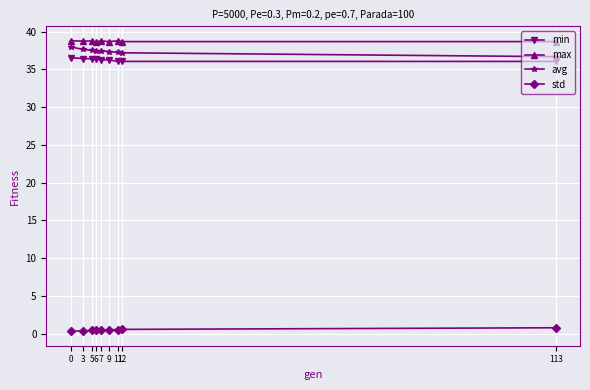

At 0, list the series in order from largest to smallest.

max, avg, min, std